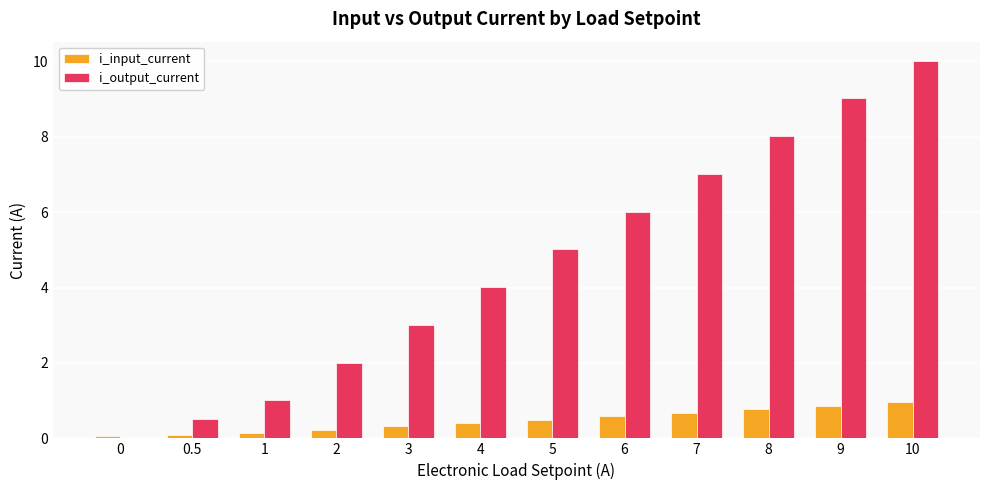

Which series has the largest total across all categories?

i_output_current